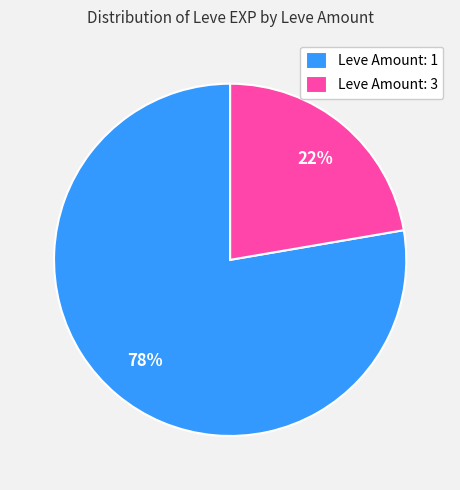

To the nearest percent, what is the average slice percentage?

50%